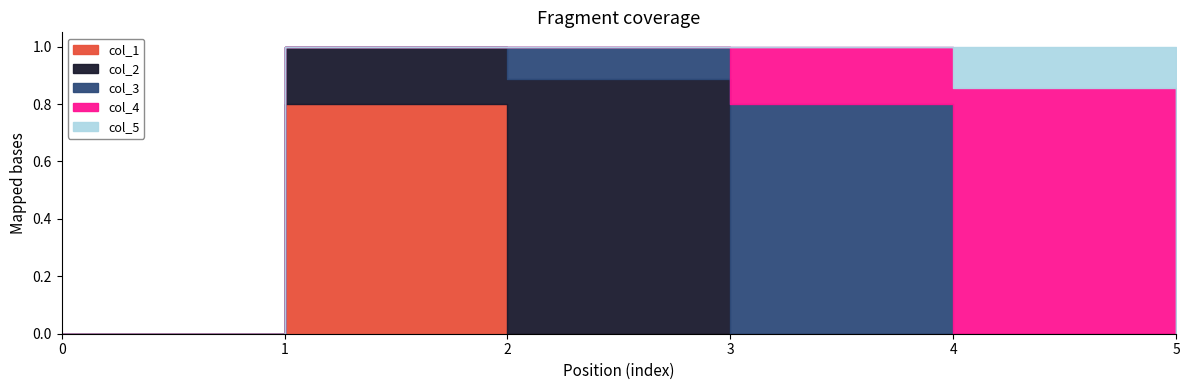

Is it true that col_4 equals 0.0 at 5?

True